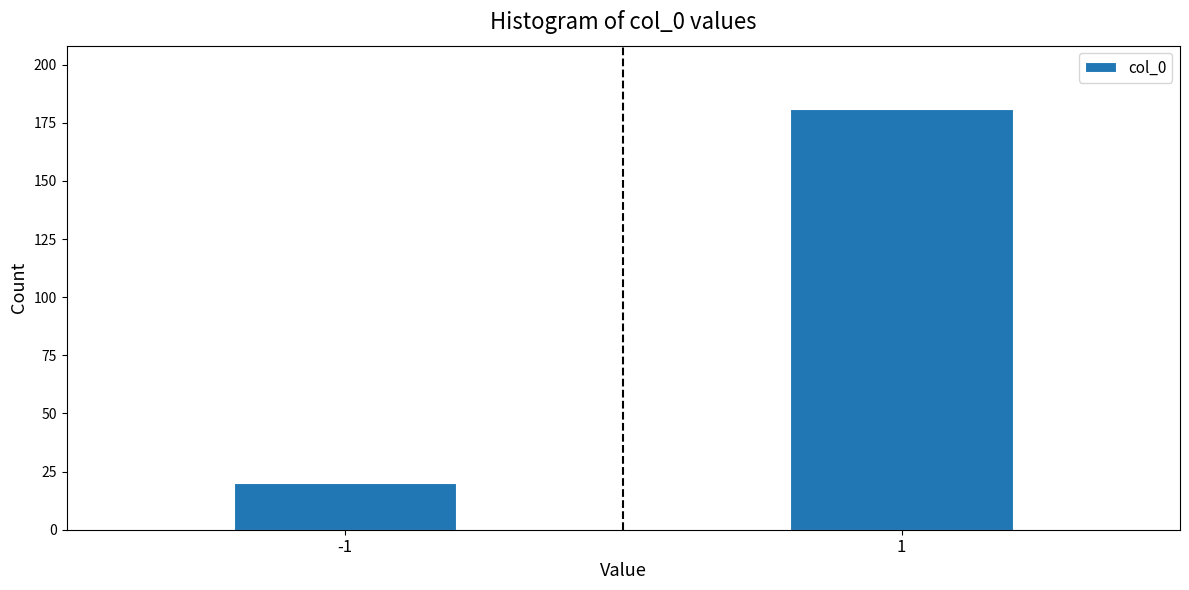

Reading right to left, what are all the values shown in this chart?

181	20